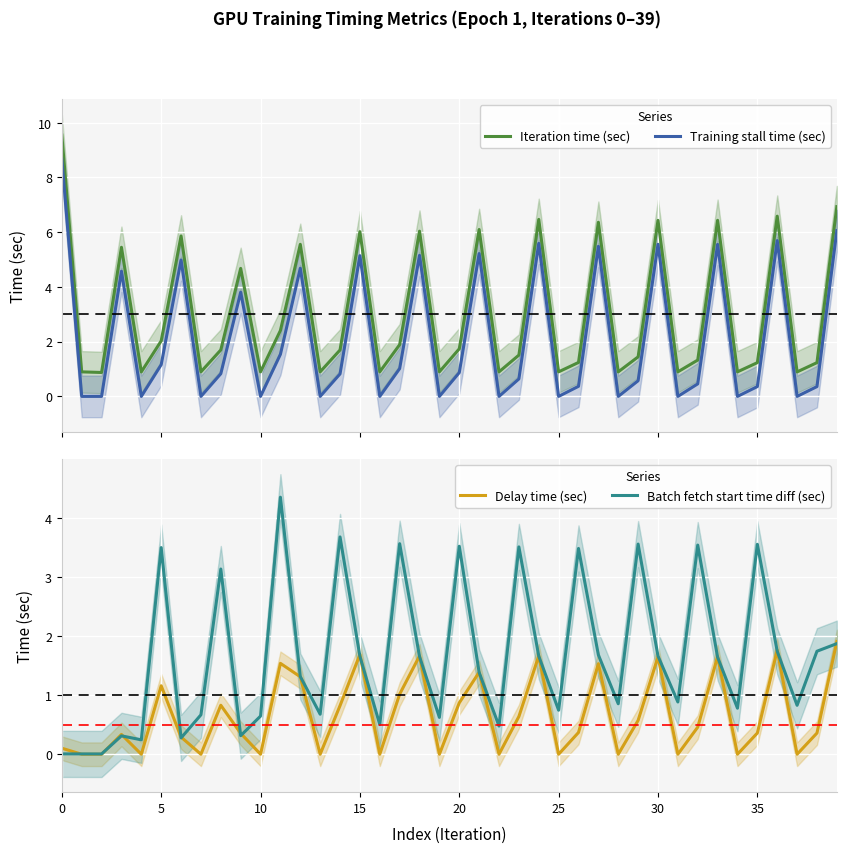

What is the highest value of the Iteration time (sec) series?

9.5